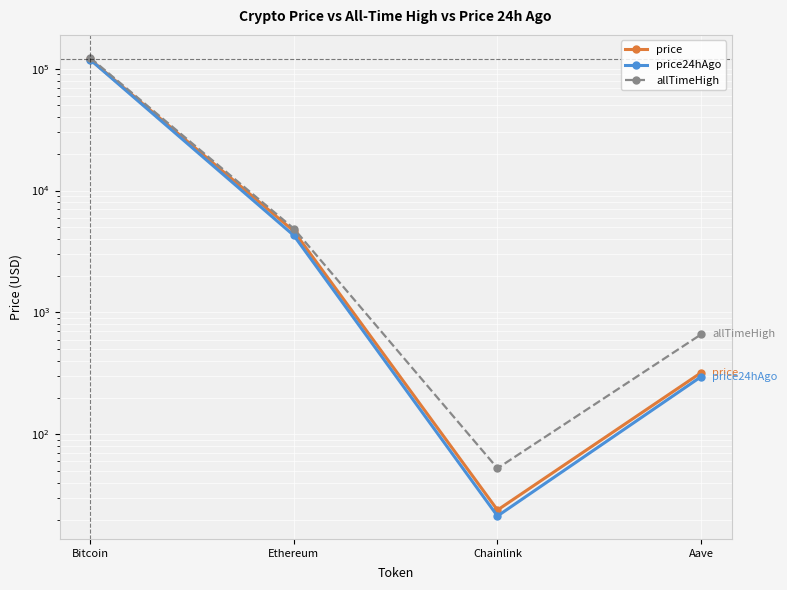

How many data points in price24hAgo are above 4285?

2